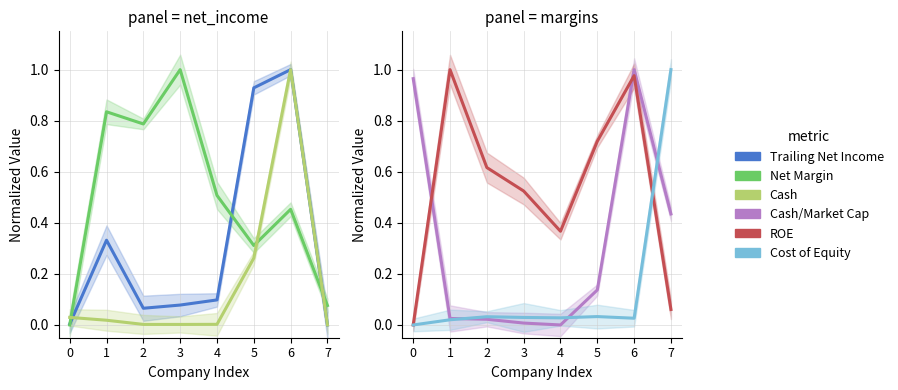

True or false: ROE has a value of 0.4 at 3.

False